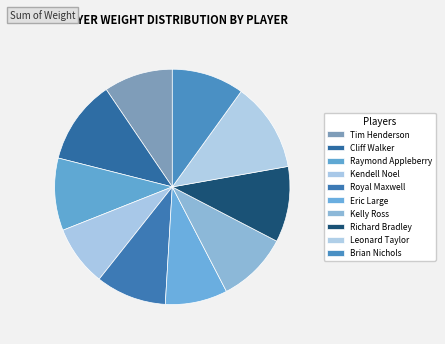

To the nearest percent, what portion does Royal Maxwell represent?

10%